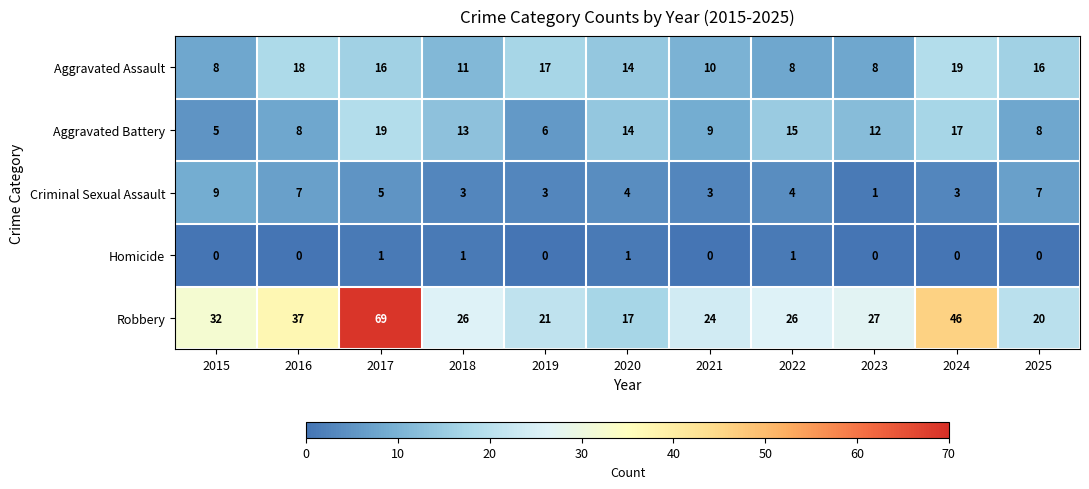

What value does the Aggravated Battery series have at 2018?

13